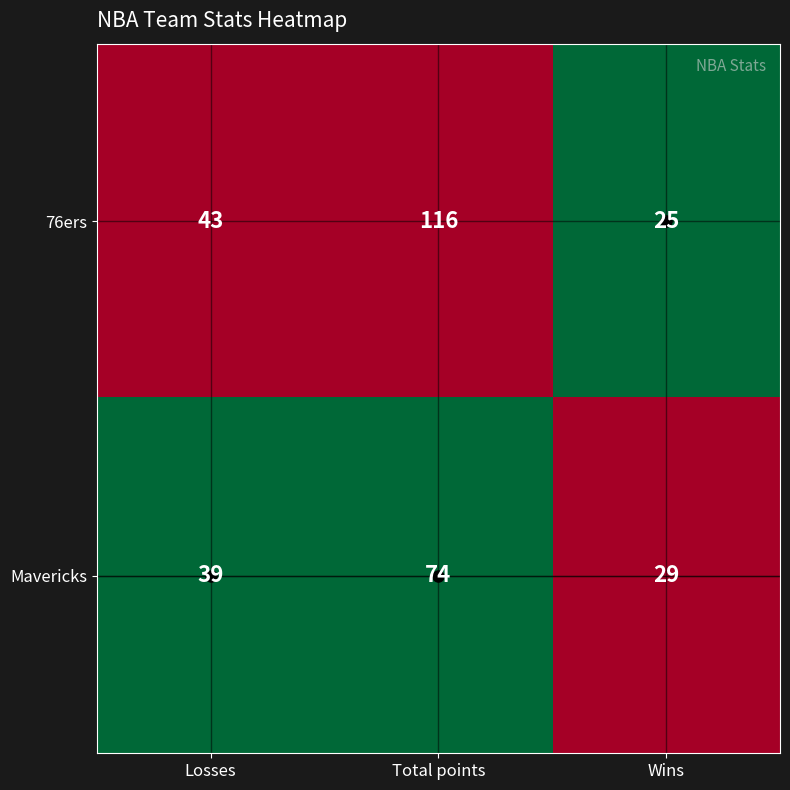

True or false: 76ers has a value of 43 at Losses.

True